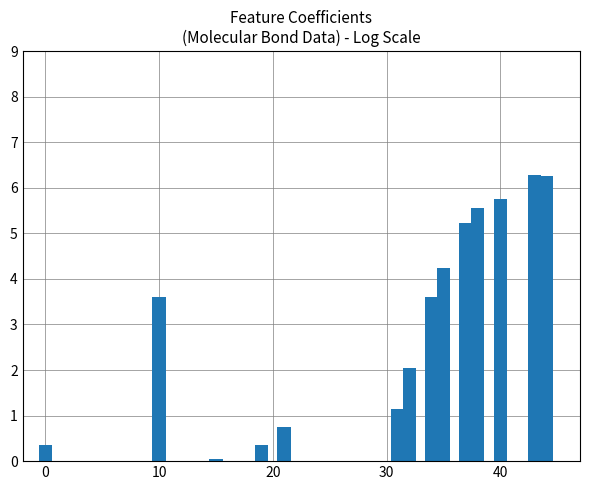

How many data points are less than 3?

6